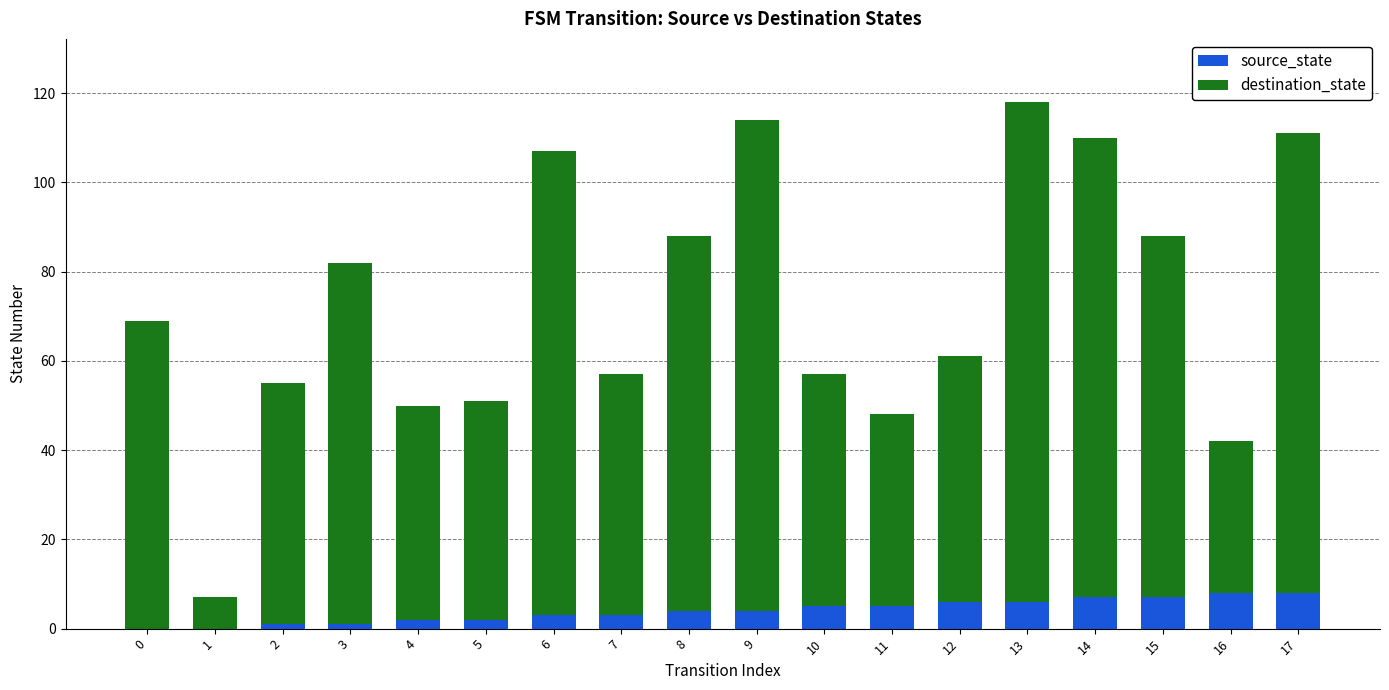

Count the number of data series in this chart.

2